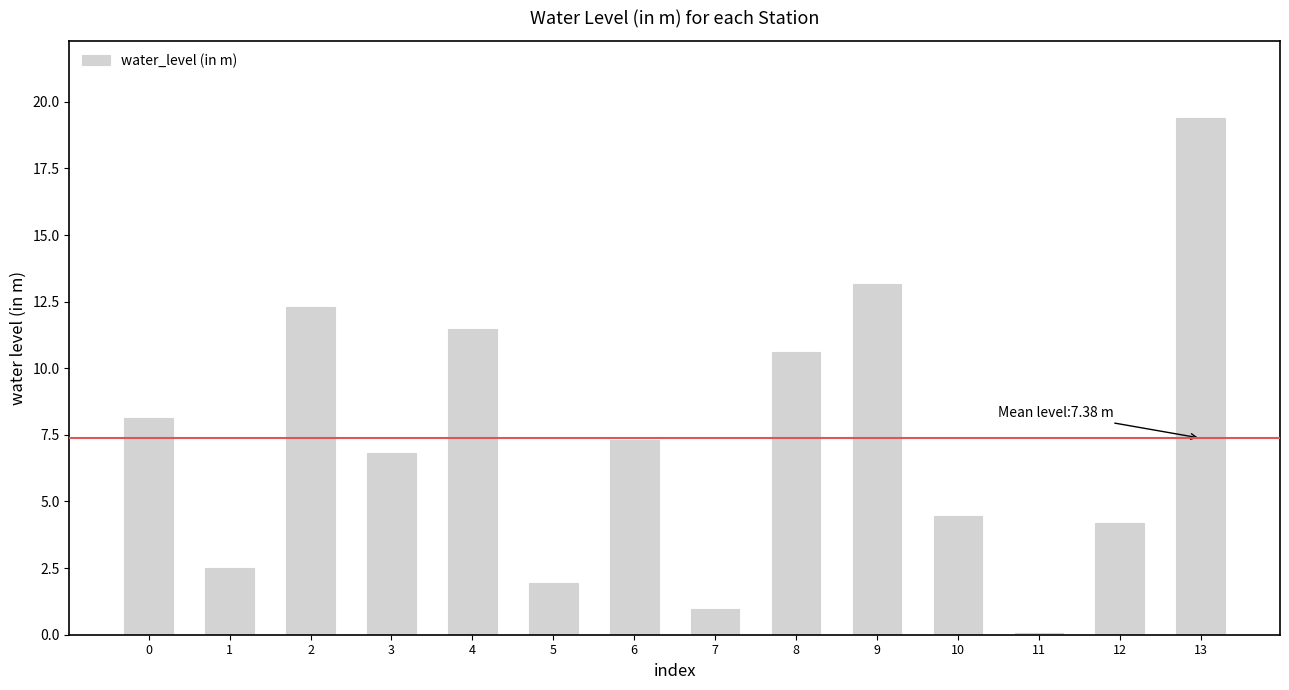

True or false: the data shows 4.2 at 12.

True